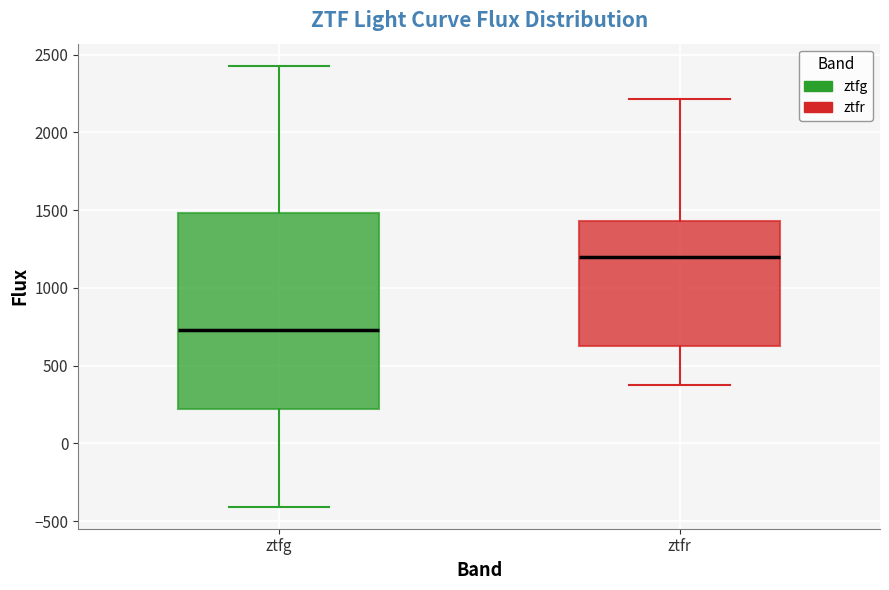

Comparing the boxes themselves (not the whiskers), which one is the tallest?

ztfg